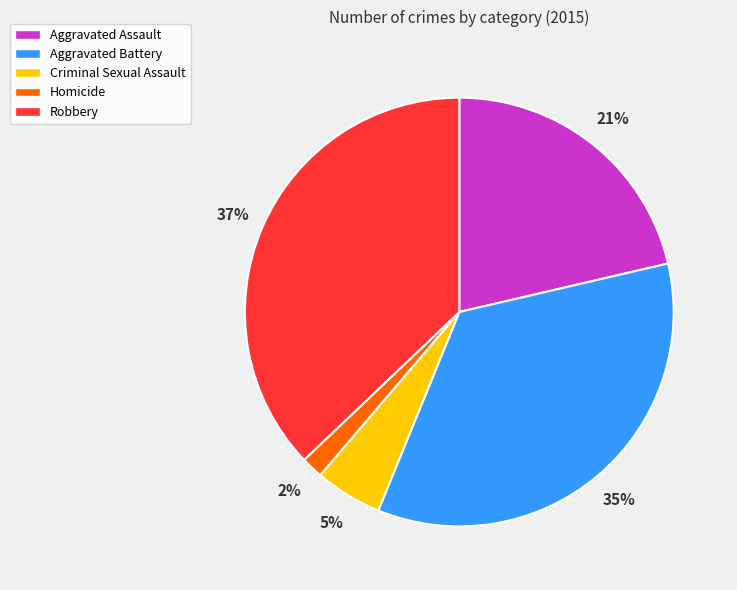

Is there any slice that represents more than half of the pie?

No